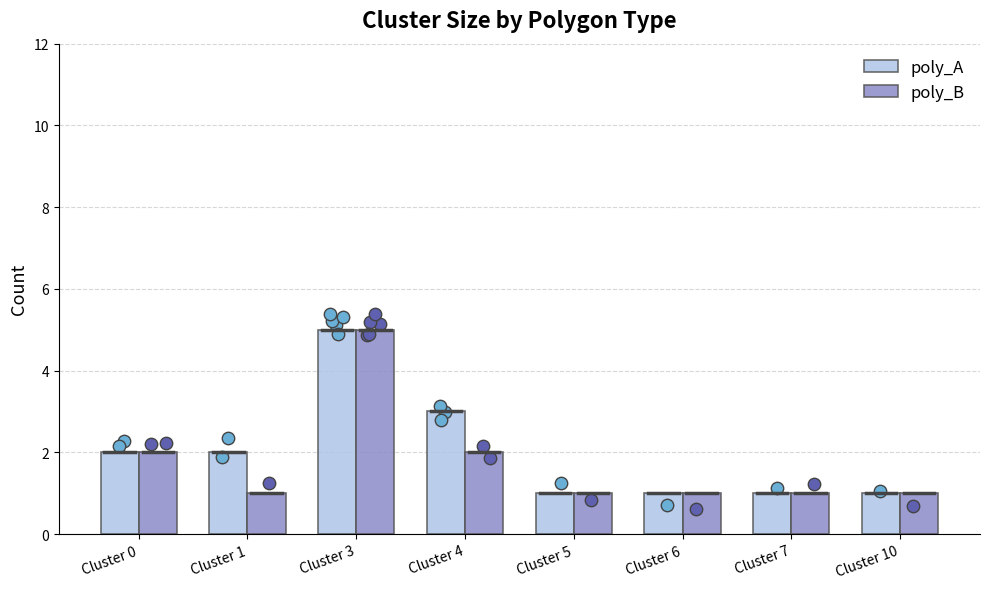

Which series has the widest spread of Y values?

poly_A